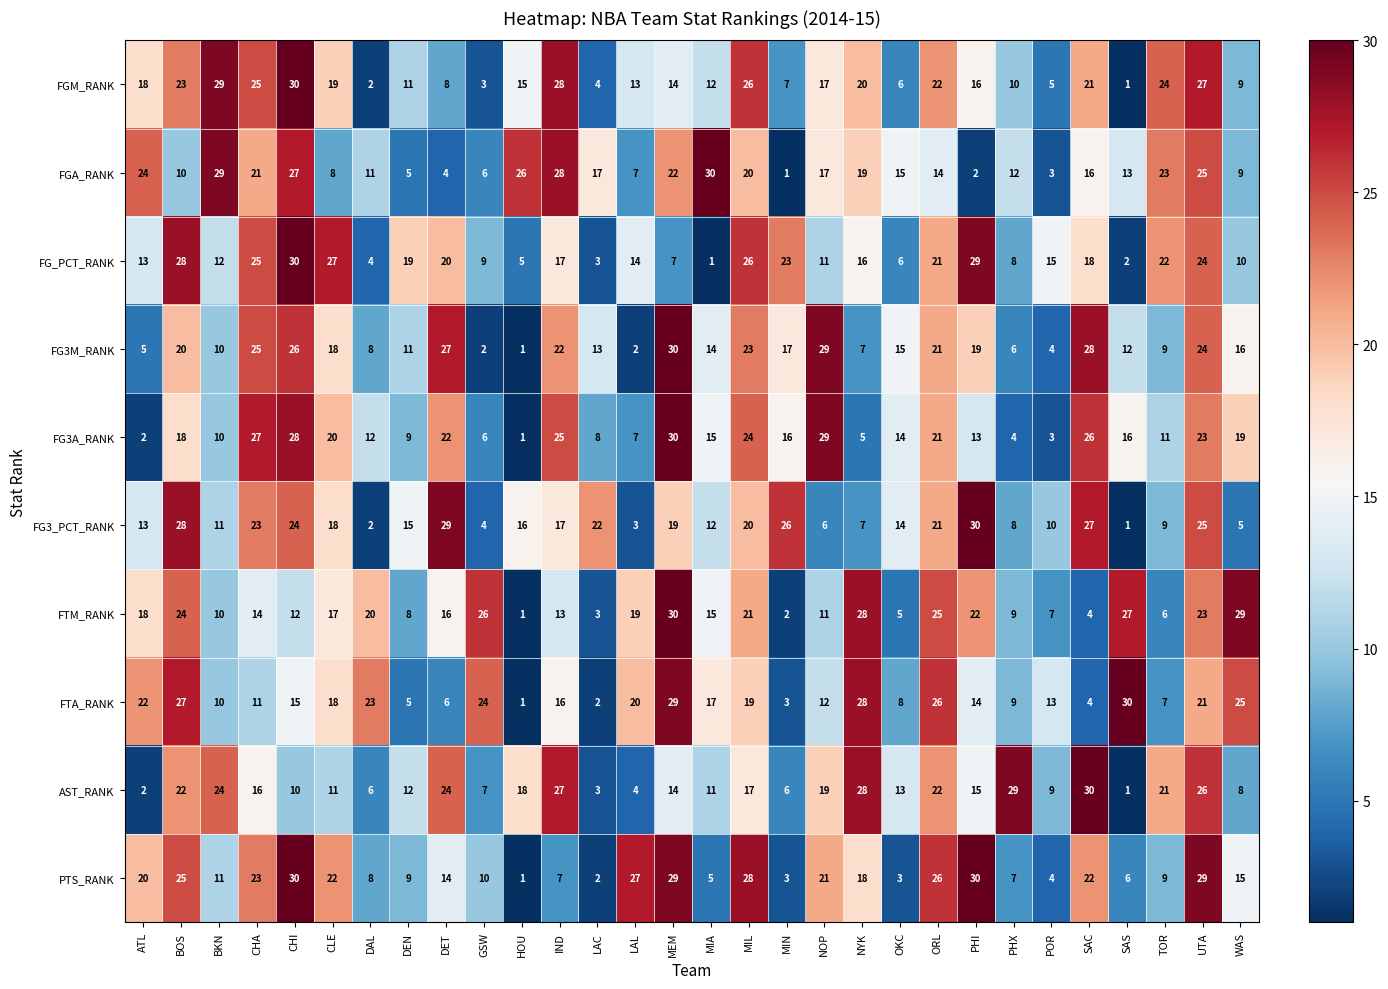

What is the average value of the FTA_RANK series?

16